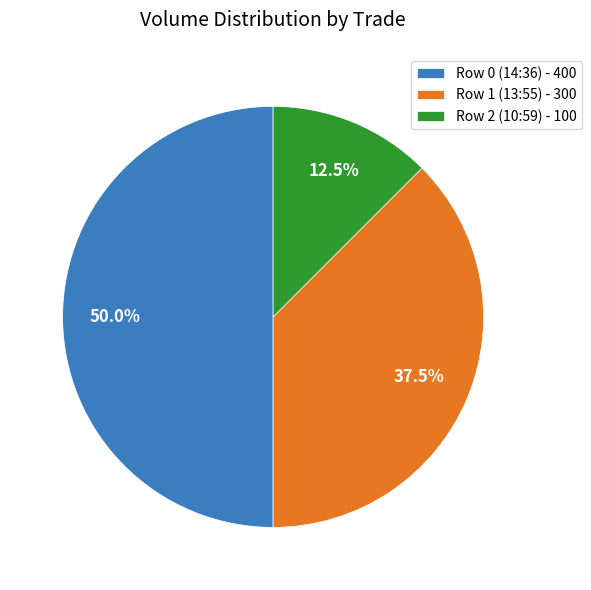

Which has a higher value, Row 2 (10:59) or Row 0 (14:36)?

Row 0 (14:36)